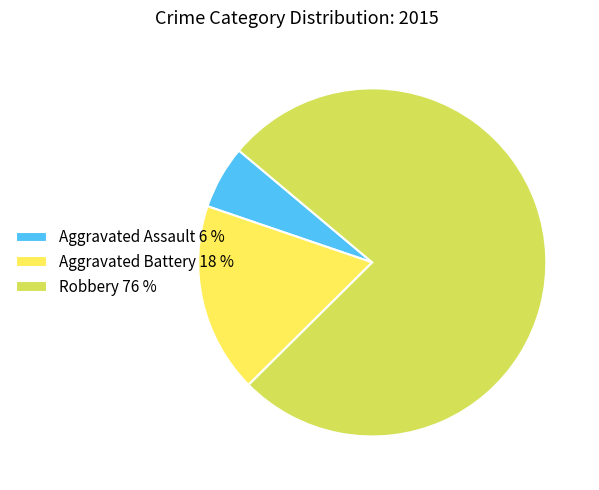

Combined, do Robbery 76 % and Aggravated Assault 6 % account for over 50%?

Yes